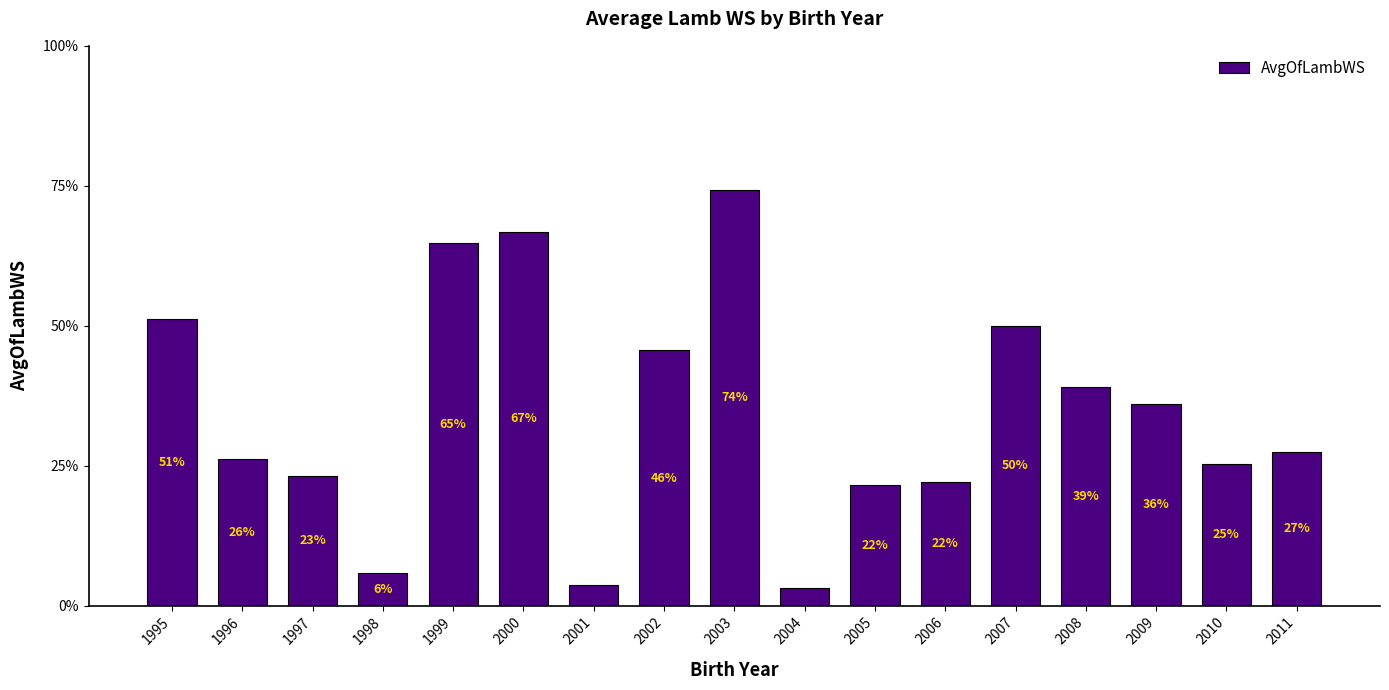

True or false: the data shows 0.4 at 2009.

True